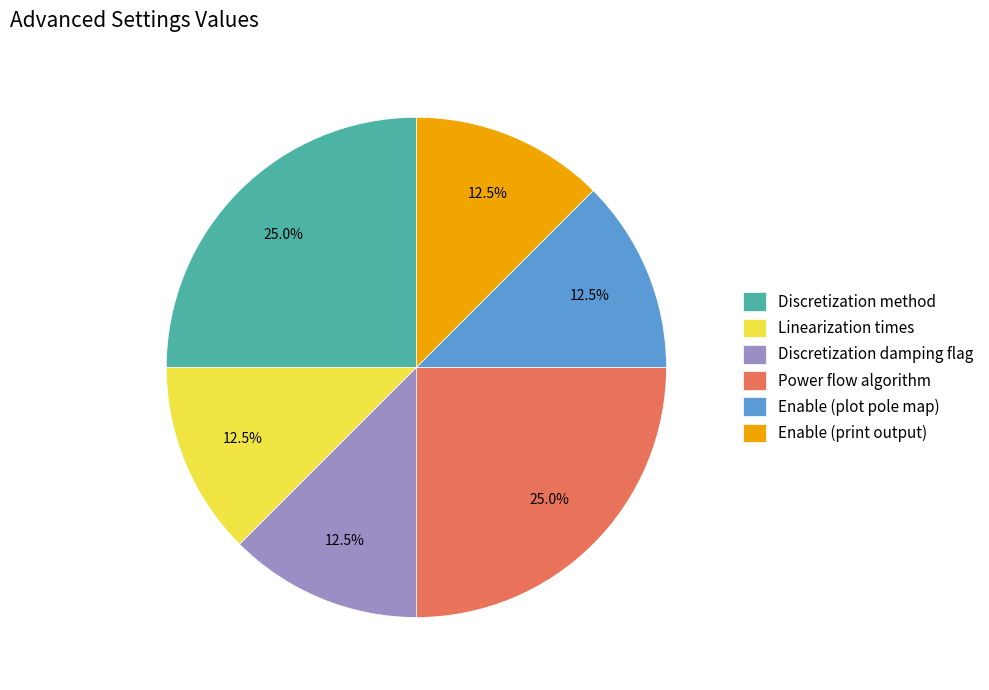

How many slices are in this pie chart?

6